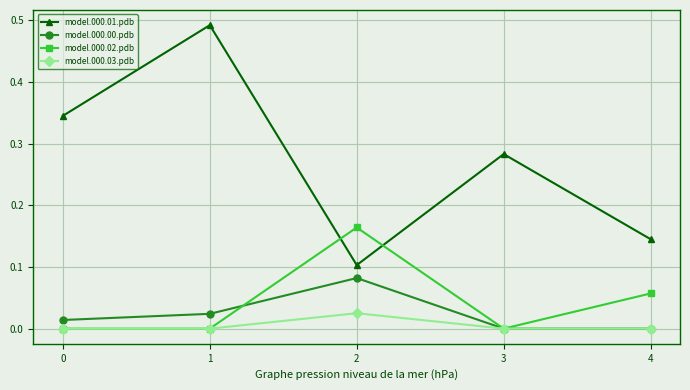

The value of model.000.02.pdb at 1 is 0.0. True or false?

True